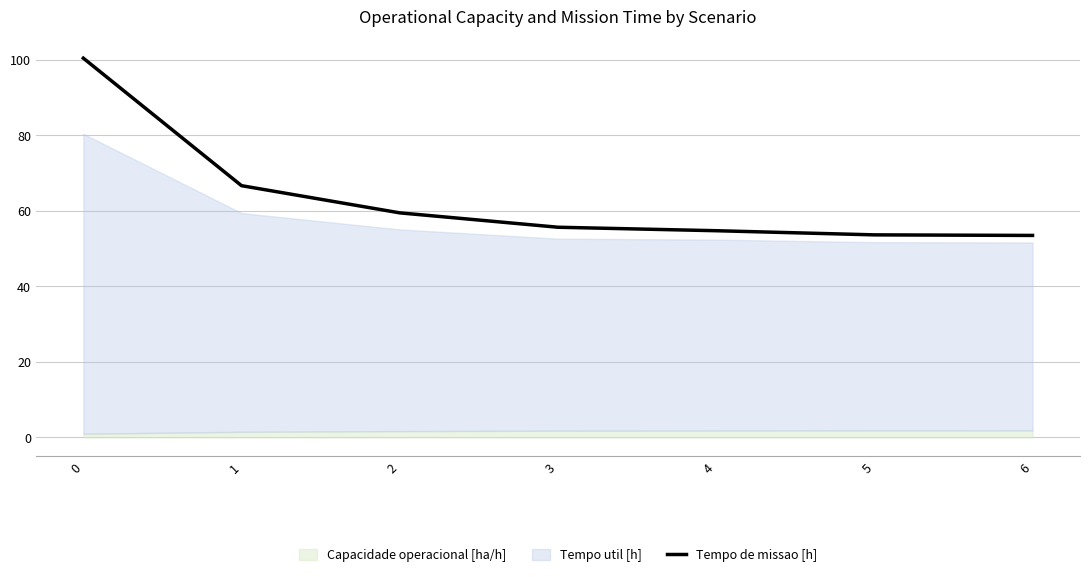

Reading left to right, extract all data points from this chart.

0=100.5	1=66.7	2=59.5	3=55.7	4=54.8	5=53.7	6=53.5